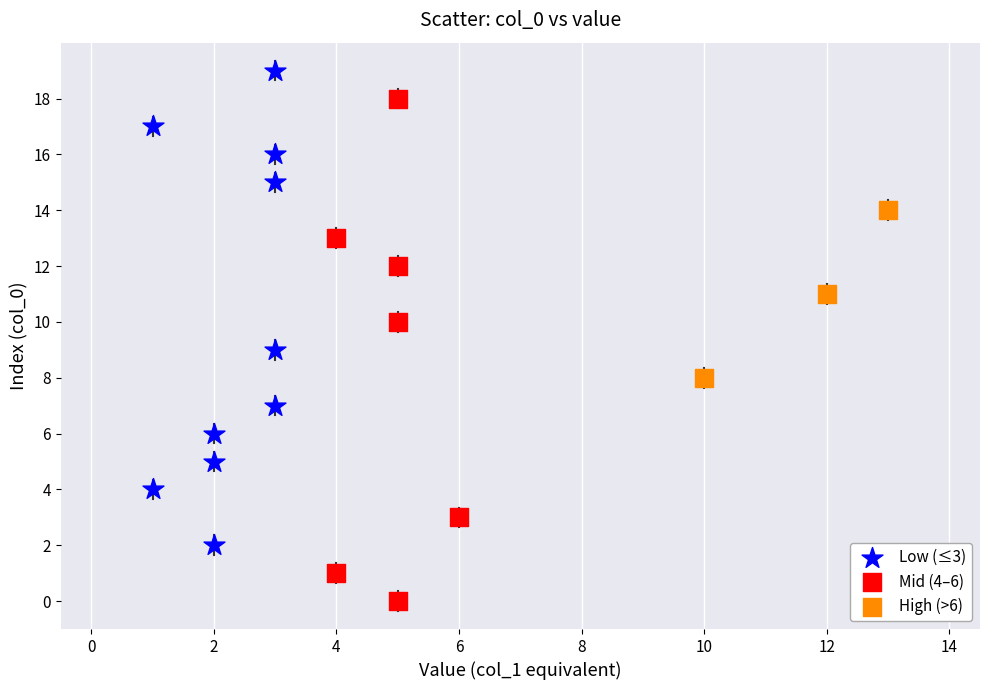

Which series has the largest Y range (max minus min)?

Mid (4–6)